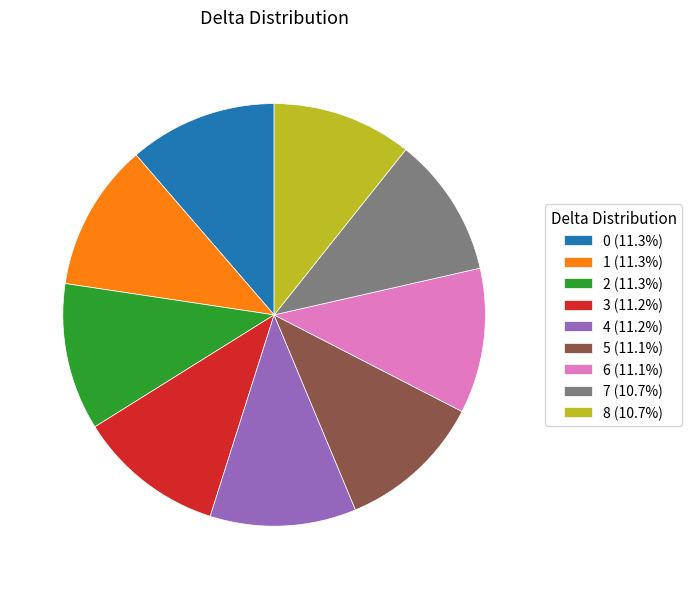

Is the sum of 6 (11.1%) and 0 (11.3%) greater than half?

No